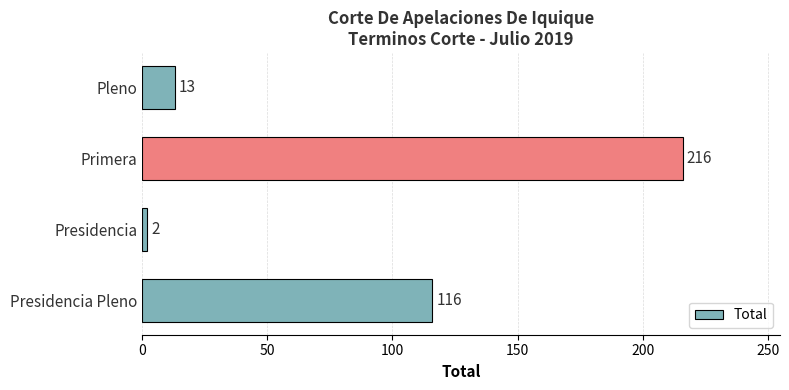

How many values are below 116?

2